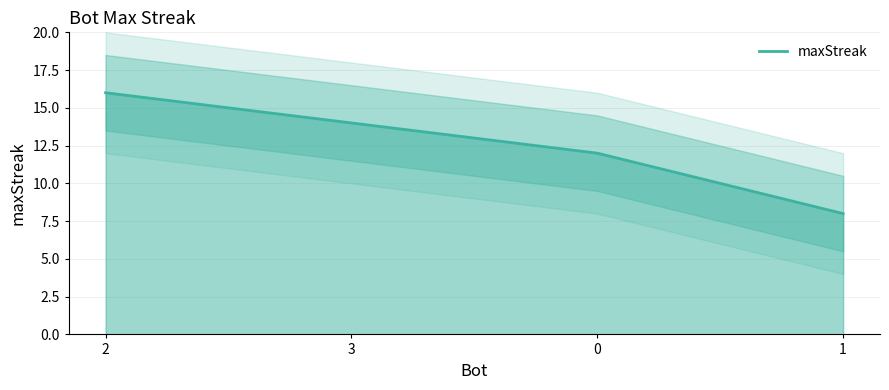

What is the average value?

12